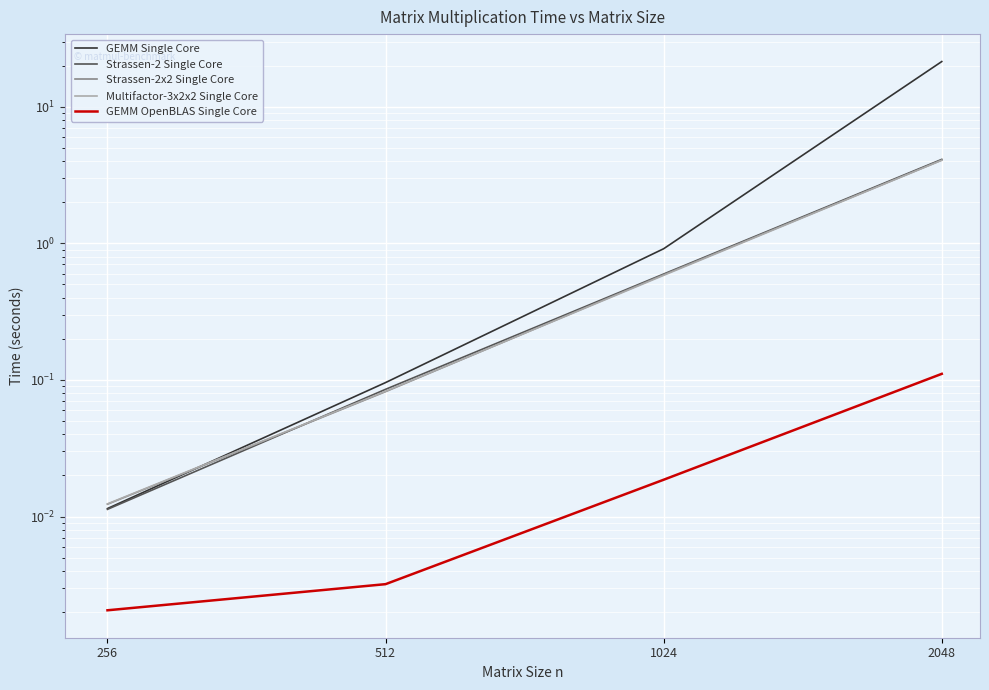

True or false: GEMM OpenBLAS Single Core has more than 0 interior local peaks.

False